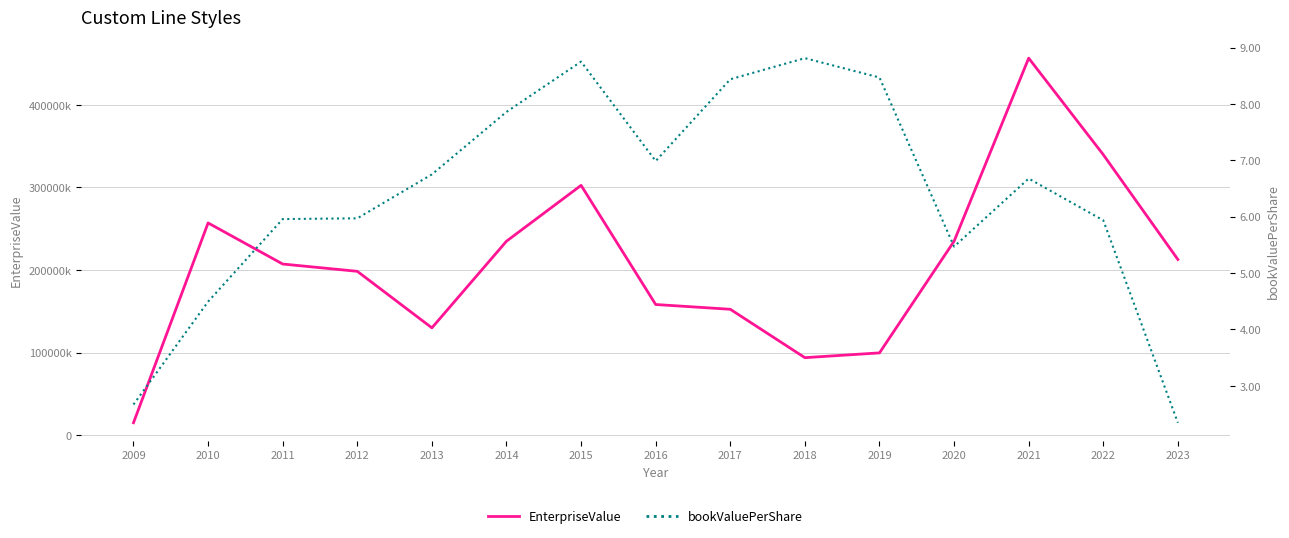

What is the lowest value of the EnterpriseValue series?

15176640.0